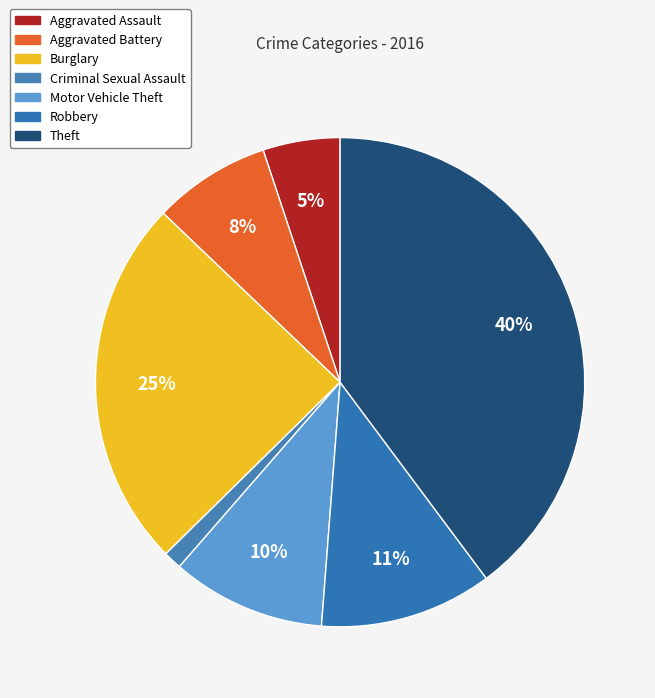

How many slices are in this pie chart?

7